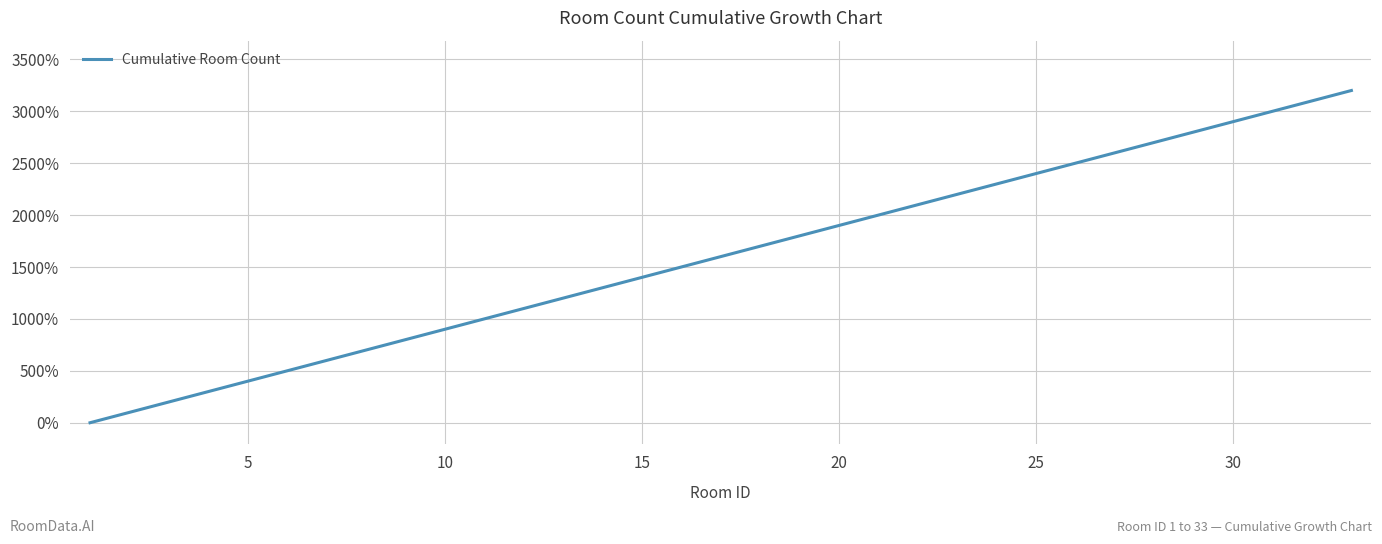

What is the maximum value shown in the chart?

3200